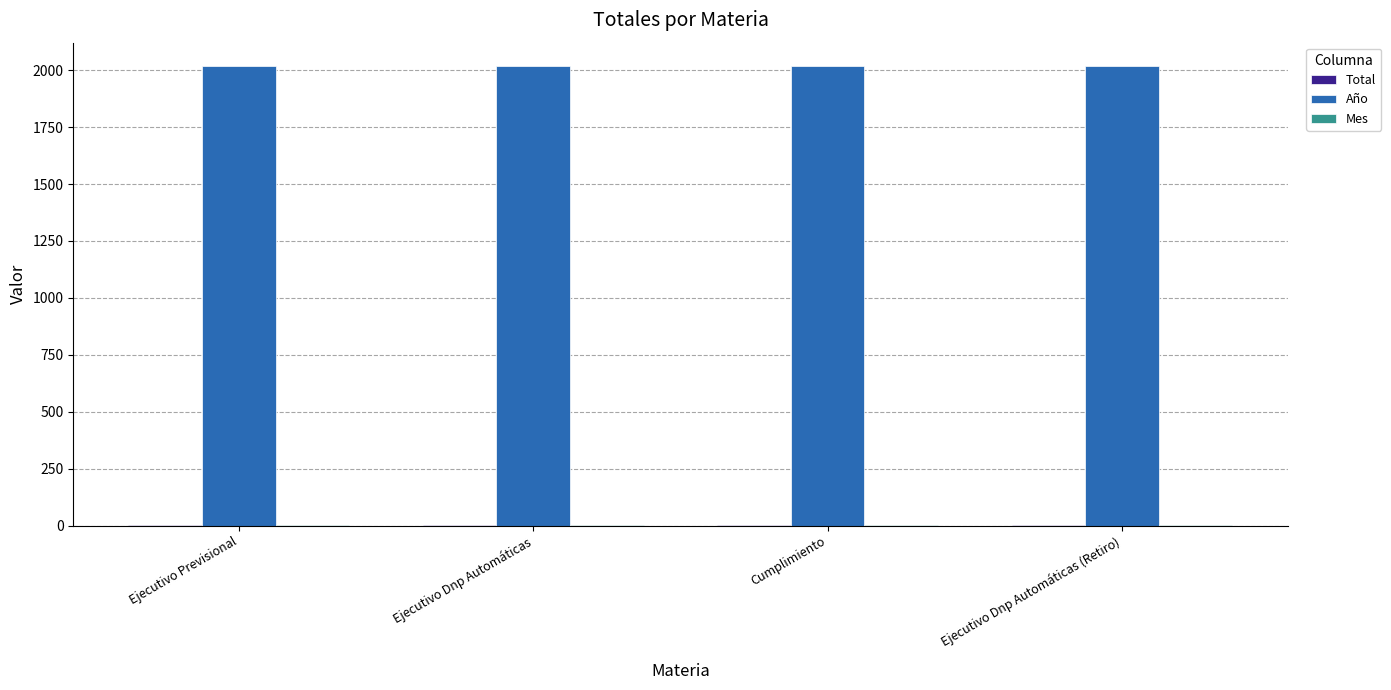

True or false: Año has a value of 897 at Ejecutivo Previsional.

False